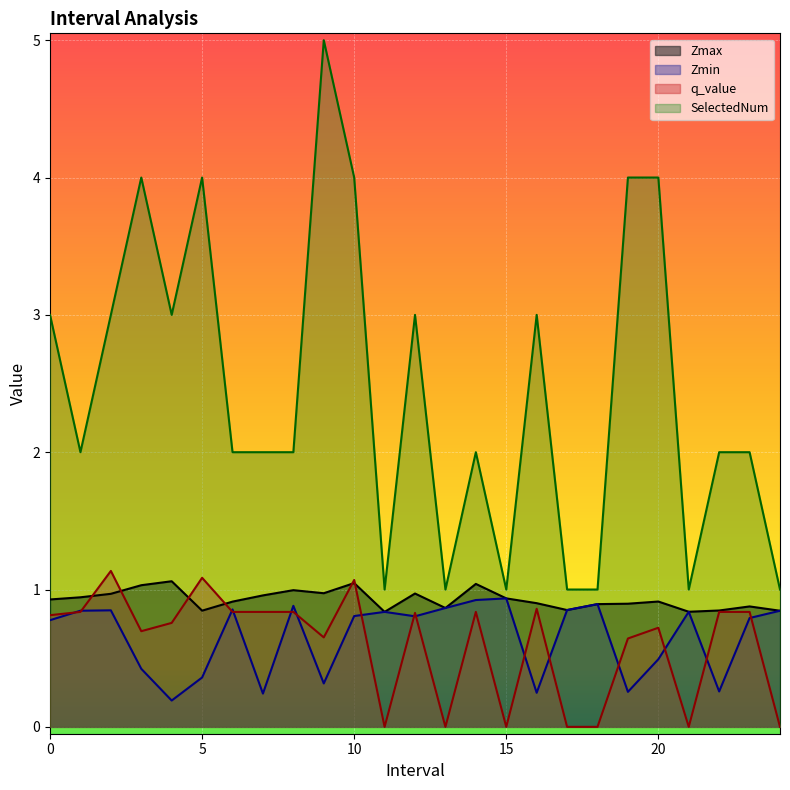

Which series changed the most between 14.0 and 21.0?

SelectedNum